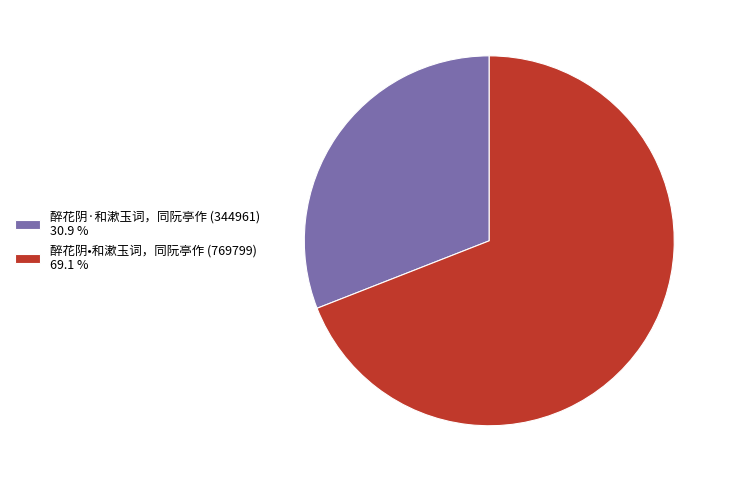

Between 醉花阴·和漱玉词，同阮亭作 (344961) 30.9 % and 醉花阴•和漱玉词，同阮亭作 (769799) 69.1 %, which is larger?

醉花阴•和漱玉词，同阮亭作 (769799) 69.1 %